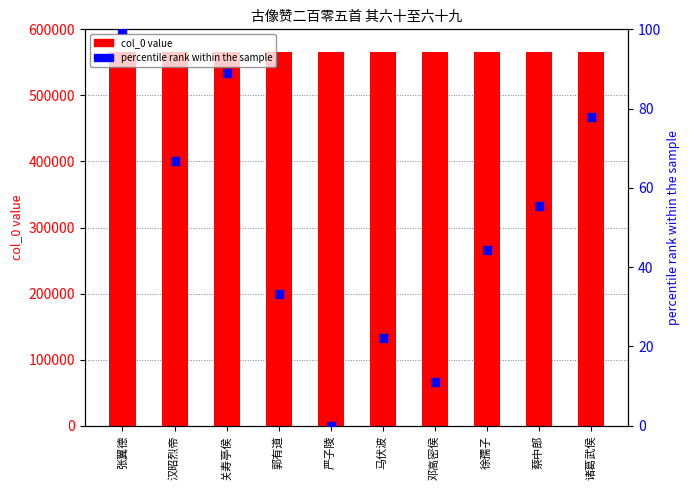

Which series has the largest total across all categories?

col_0 value